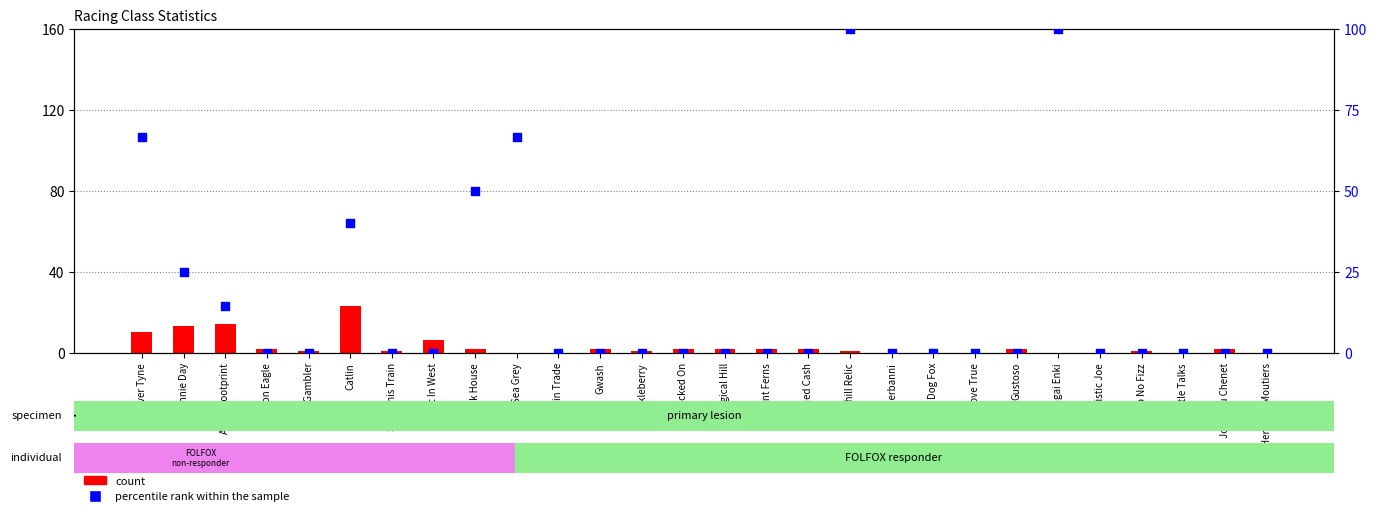

Is the value of percentile rank within the sample at Heros De Moutiers greater than the value of count at Locked On?

No